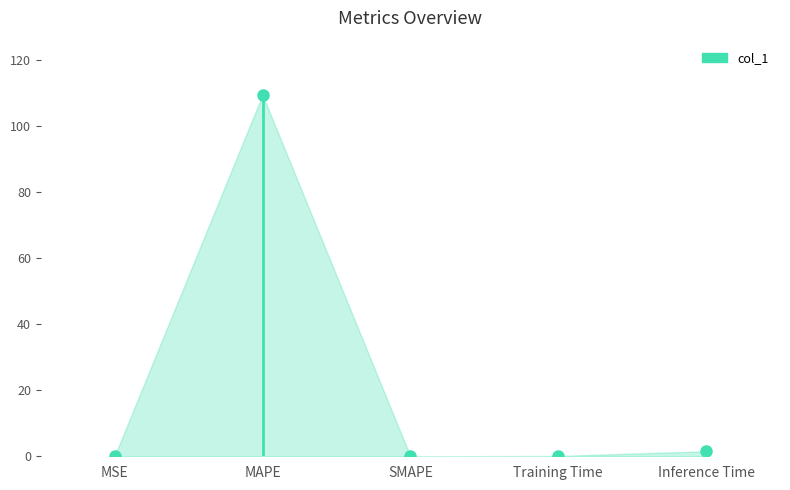

The value at SMAPE is -75.5. True or false?

False